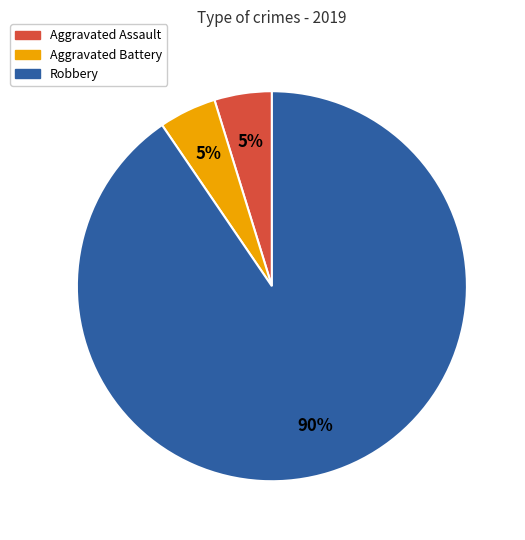

What percentage is the Aggravated Assault slice, to the nearest percent?

5%